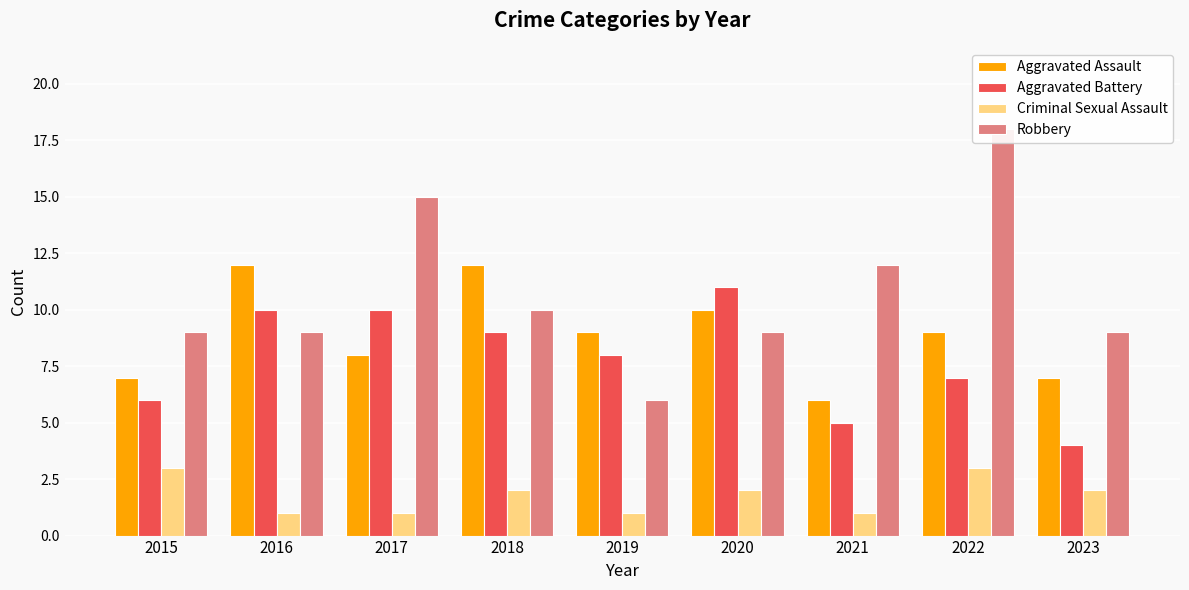

How many groups of bars are there?

9